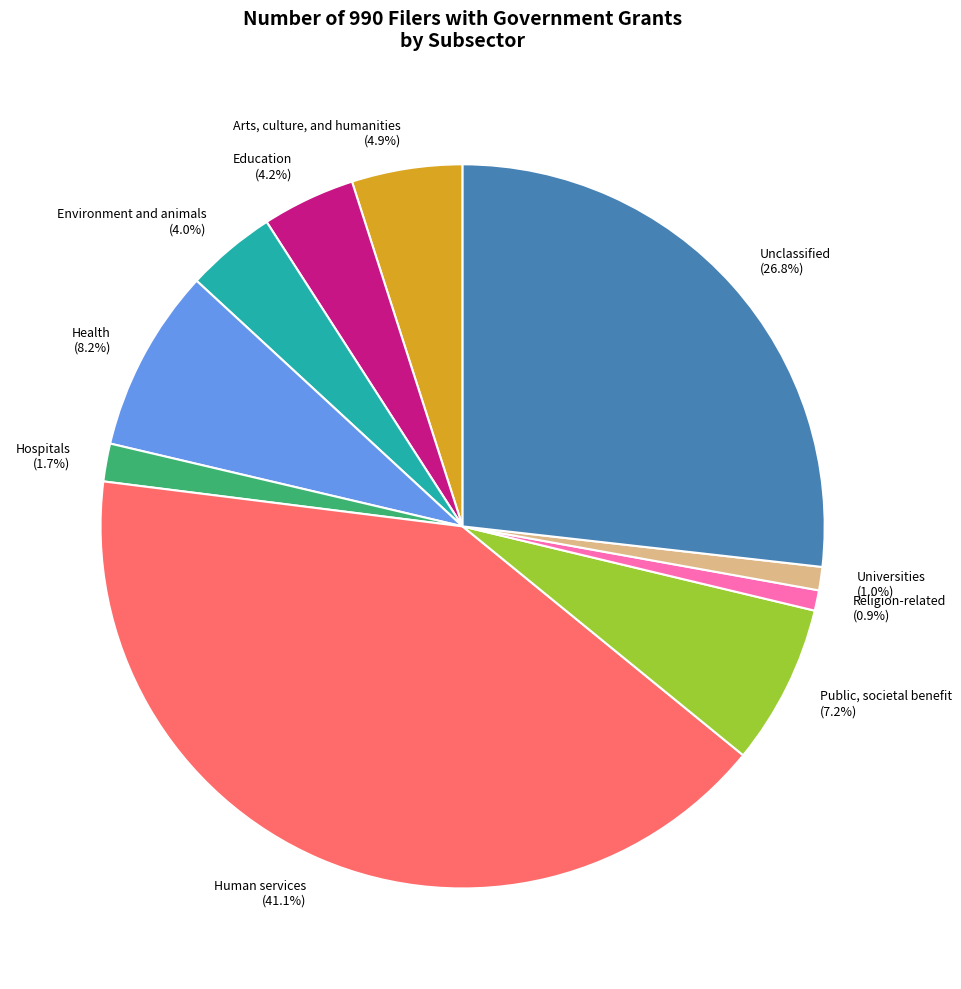

Which category has the biggest portion of the pie?

Human services